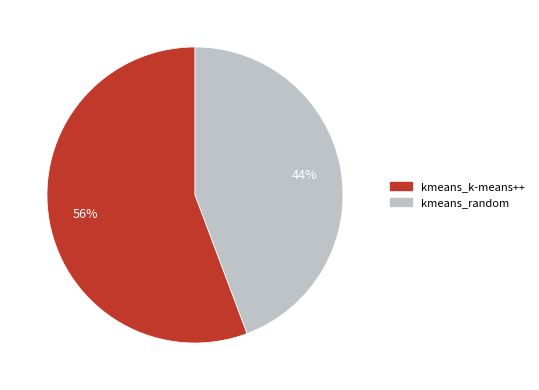

To the nearest percent, what is the combined percentage of kmeans_k-means++ and kmeans_random?

100%